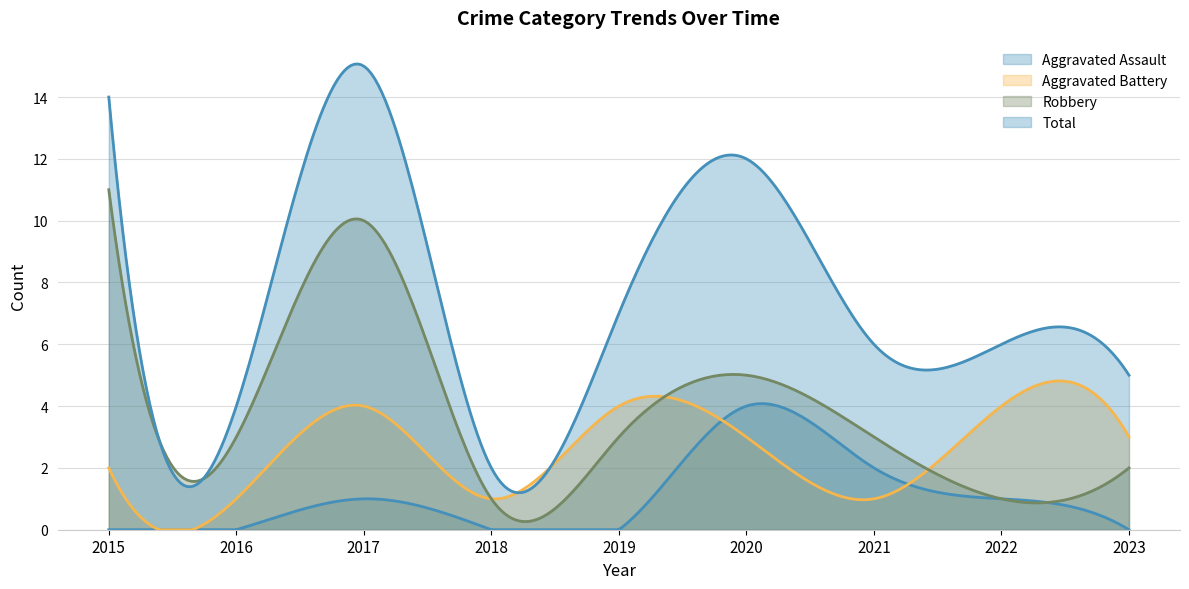

Reading right to left, what are all the values shown in this chart?

Aggravated Assault: 0	1	2	4	0	0	1	0	0
Aggravated Battery: 3	4	1	3	4	1	4	1	2
Robbery: 2	1	3	5	3	1	10	3	11
Total: 5	6	6	12	7	2	15	4	14